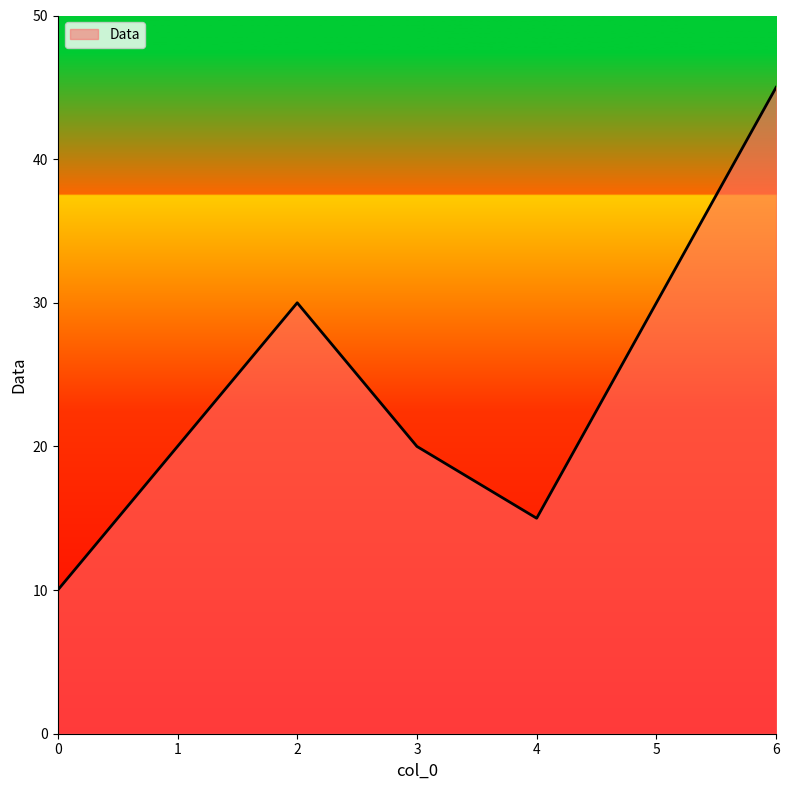

Reading right to left, list all the values displayed in this chart.

45	30	15	20	30	20	10